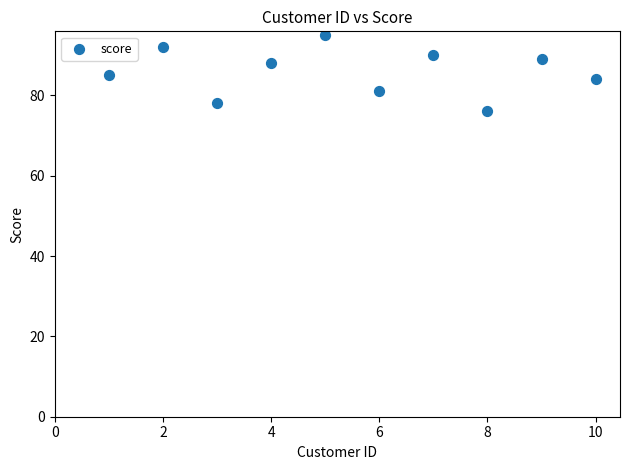

What is the range of Y values (max minus min)?

19